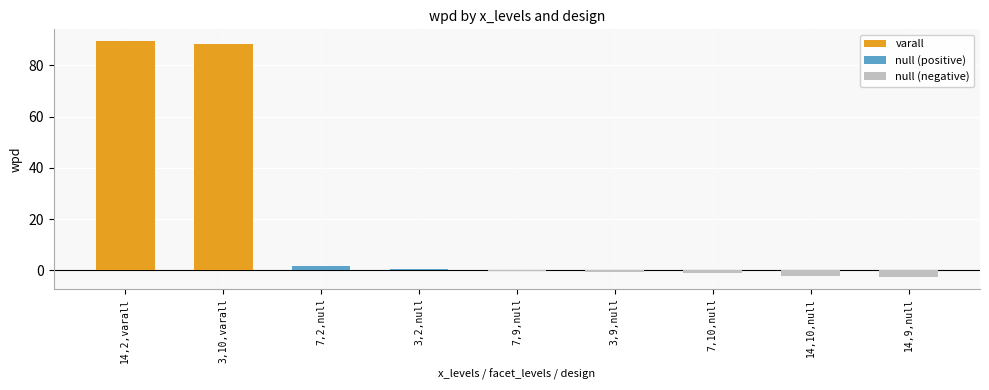

True or false: facet_levels has a value of 10.0 at 7,10,null.

True